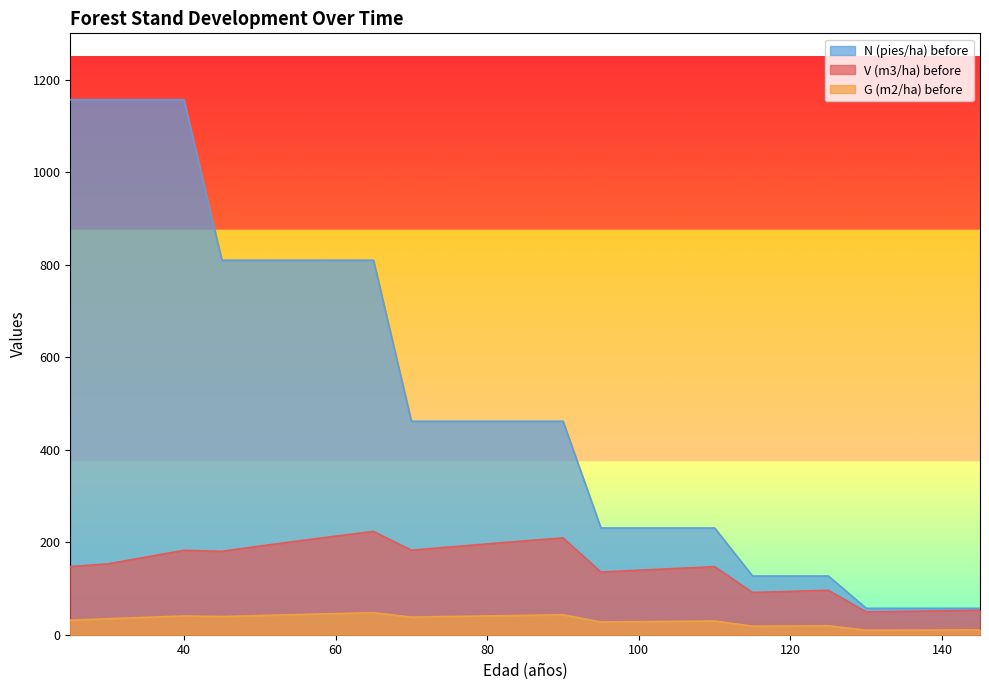

True or false: N (pies/ha) before has more than 2 interior local peaks.

False